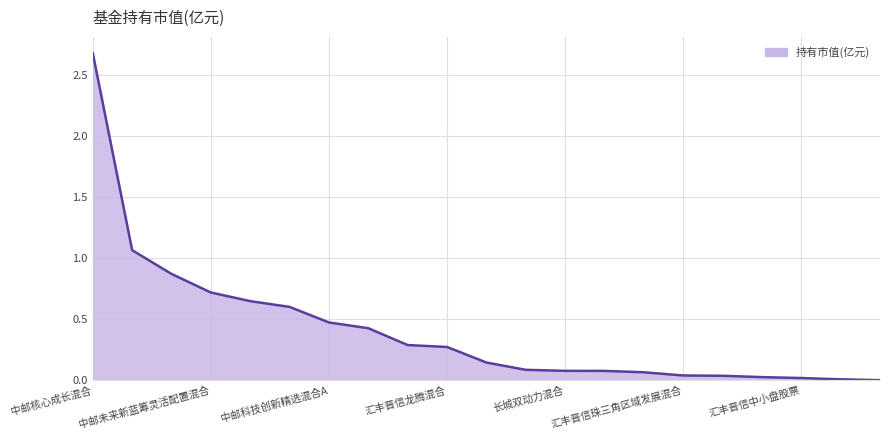

What is the maximum value shown in the chart?

2.7